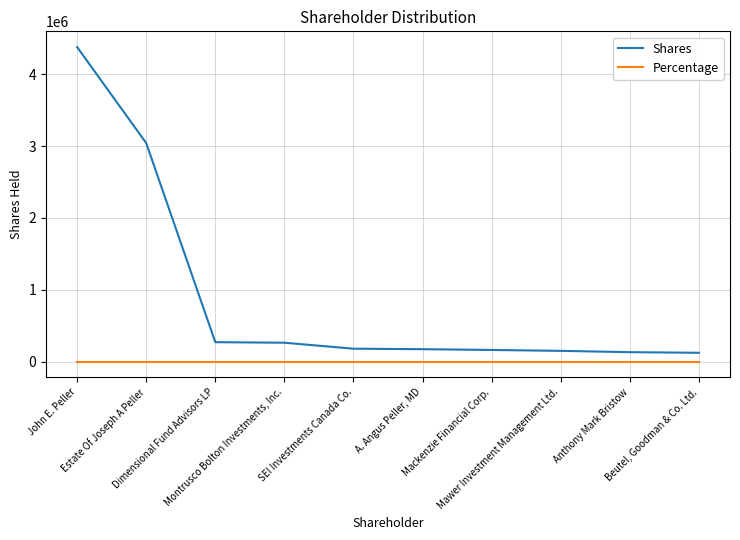

List the series in order of their peak value, highest first.

Shares, Percentage